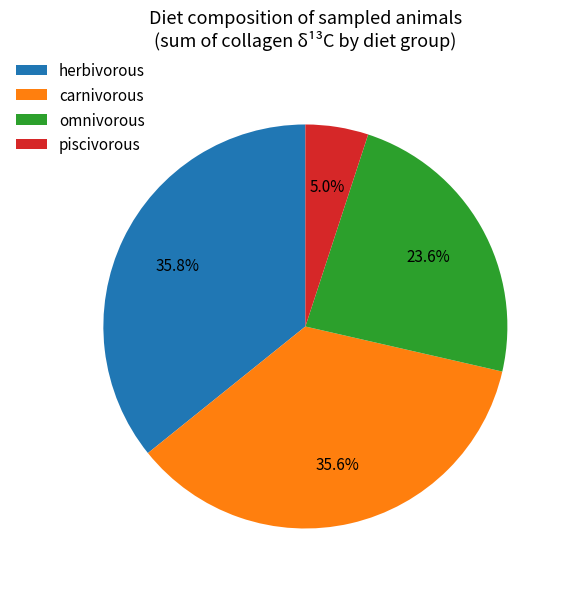

What is the ratio of the value at omnivorous to the value at piscivorous?

4.7